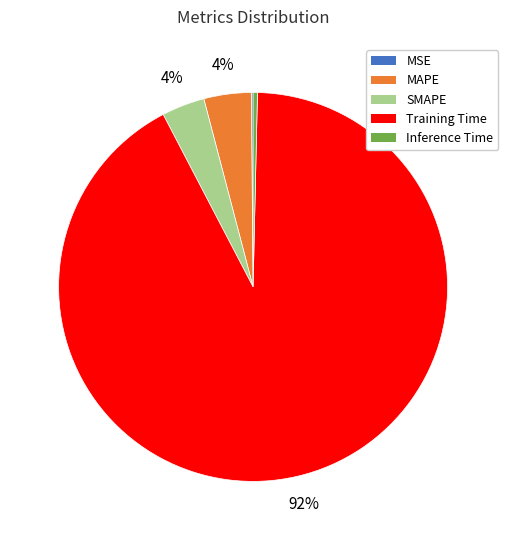

What is the largest slice in the pie chart?

Training Time